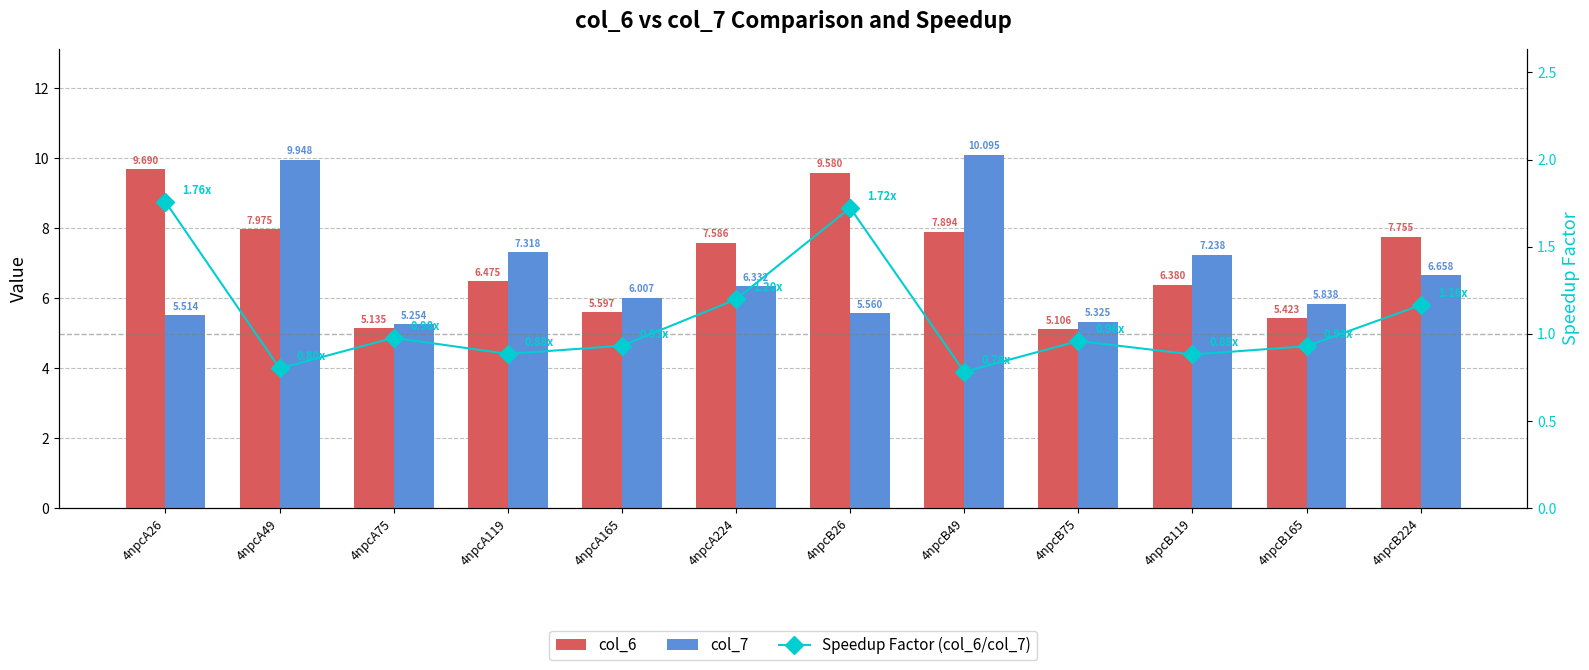

At which category does the chart reach its peak across all series?

4npcB49